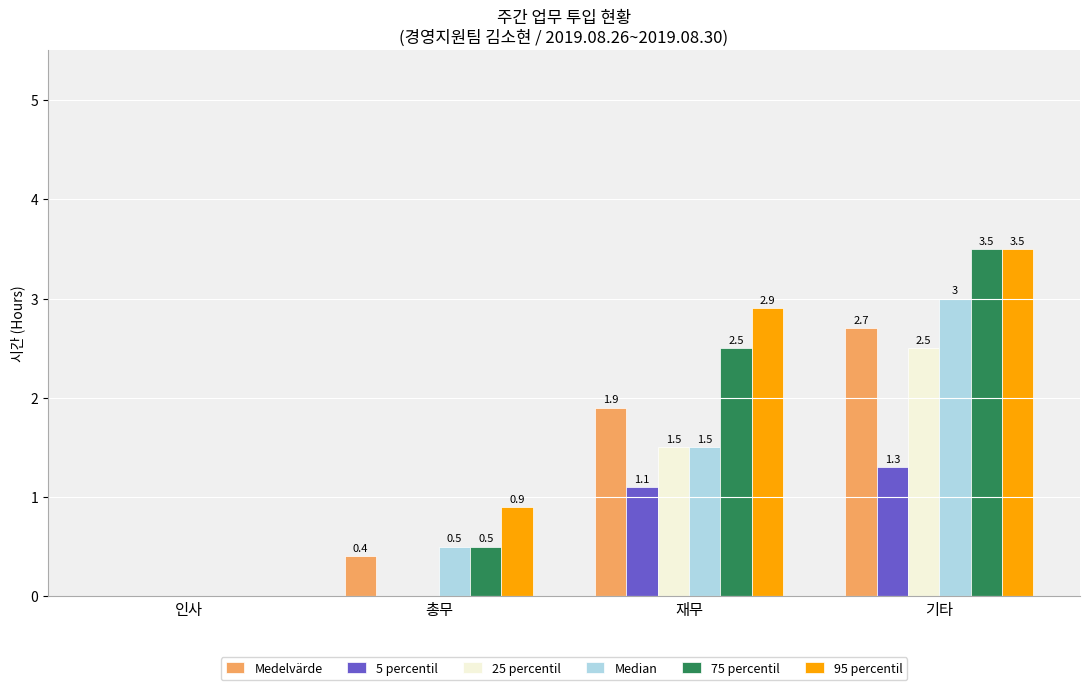

Reading left to right, extract all data points from this chart.

Medelvärde: 인사=0.0	총무=0.4	재무=1.9	기타=2.7
5 percentil: 인사=0.0	총무=0.0	재무=1.1	기타=1.3
25 percentil: 인사=0.0	총무=0.0	재무=1.5	기타=2.5
Median: 인사=0.0	총무=0.5	재무=1.5	기타=3.0
75 percentil: 인사=0.0	총무=0.5	재무=2.5	기타=3.5
95 percentil: 인사=0.0	총무=0.9	재무=2.9	기타=3.5